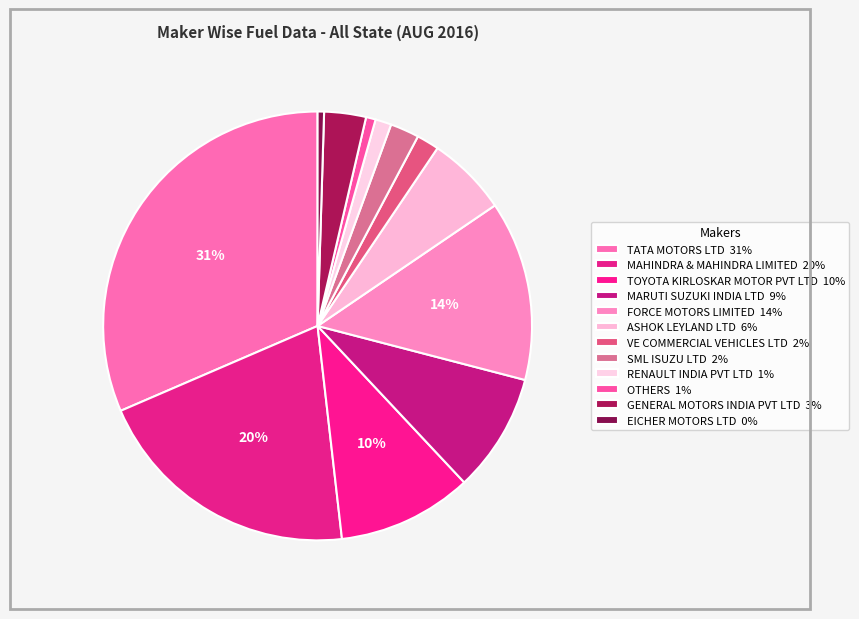

How many slices are in this pie chart?

12